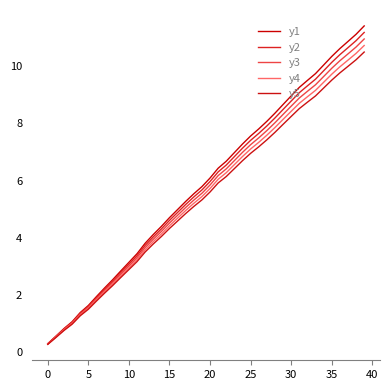

True or false: y5 and y3 intersect in this chart.

False